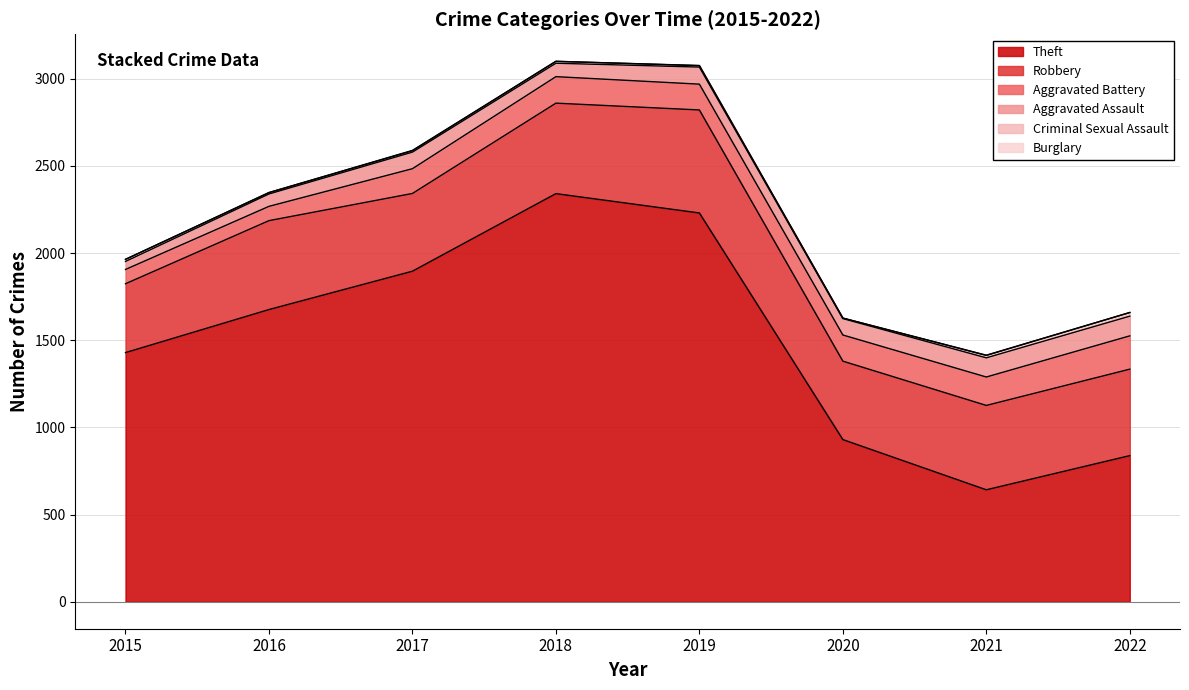

What is the difference between the highest and lowest values at 2016?

1676